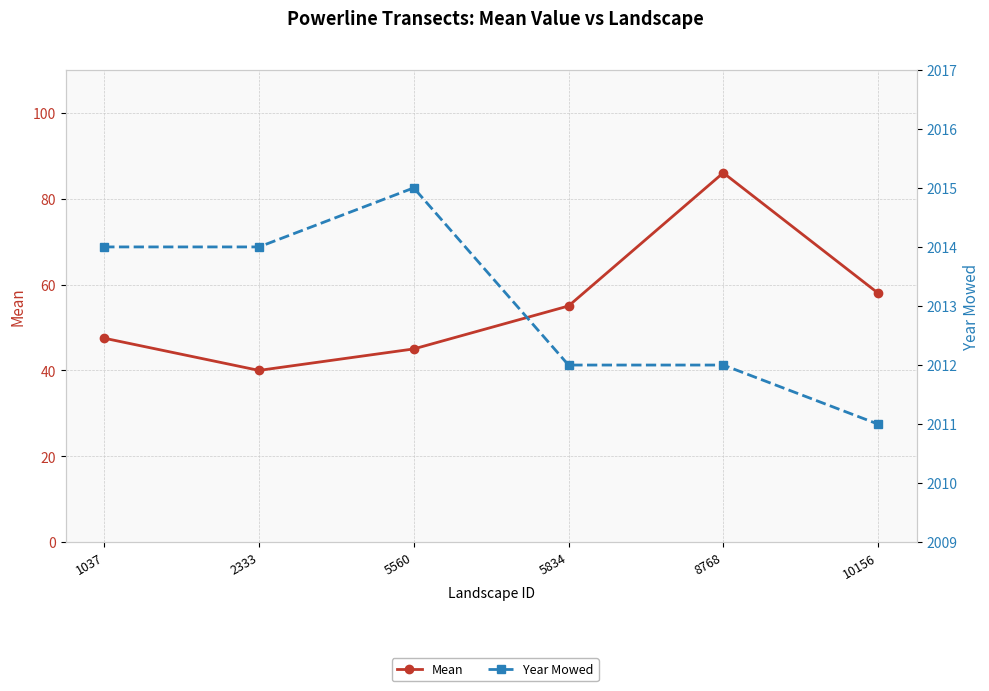

Rank the categories by Year Mowed value from highest to lowest.

5560, 1037, 2333, 5834, 8768, 10156